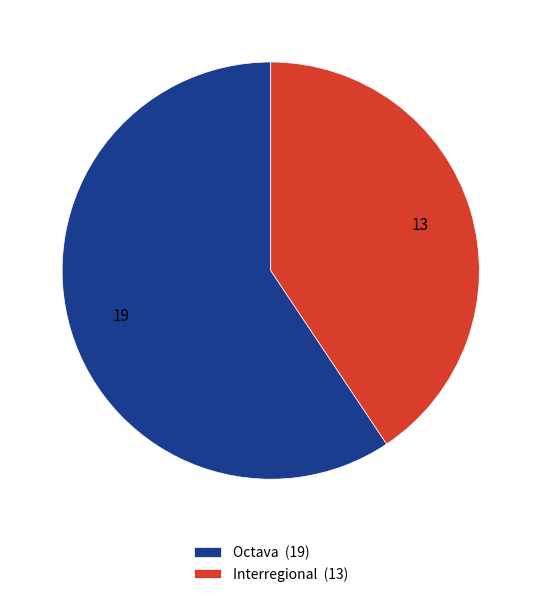

True or false: Interregional accounts for 41% of the total.

True